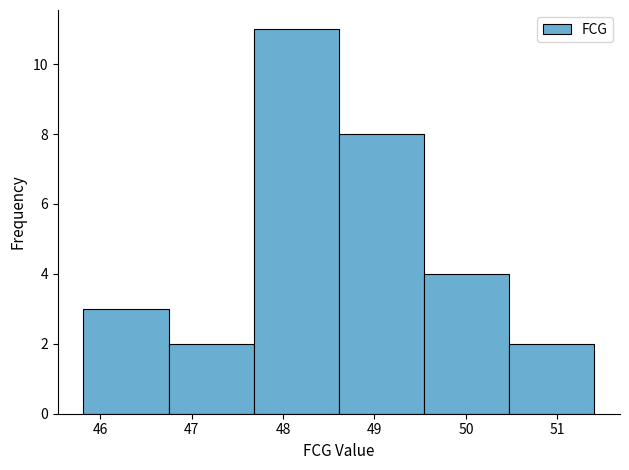

How tall is the bar that spans 50.5 to 51.4 on the x-axis? Neither the bar edges nor the heights are printed on the chart, so give them approximately, as read against the axes.

2